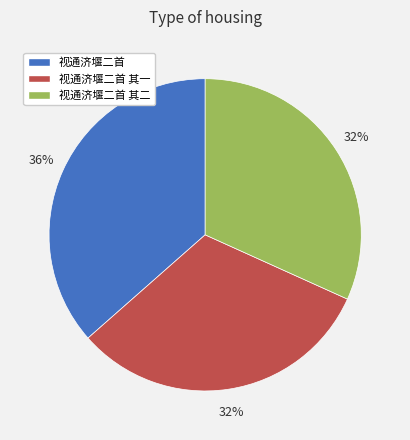

Does 视通济堰二首 其二 account for over 50% of the chart?

No